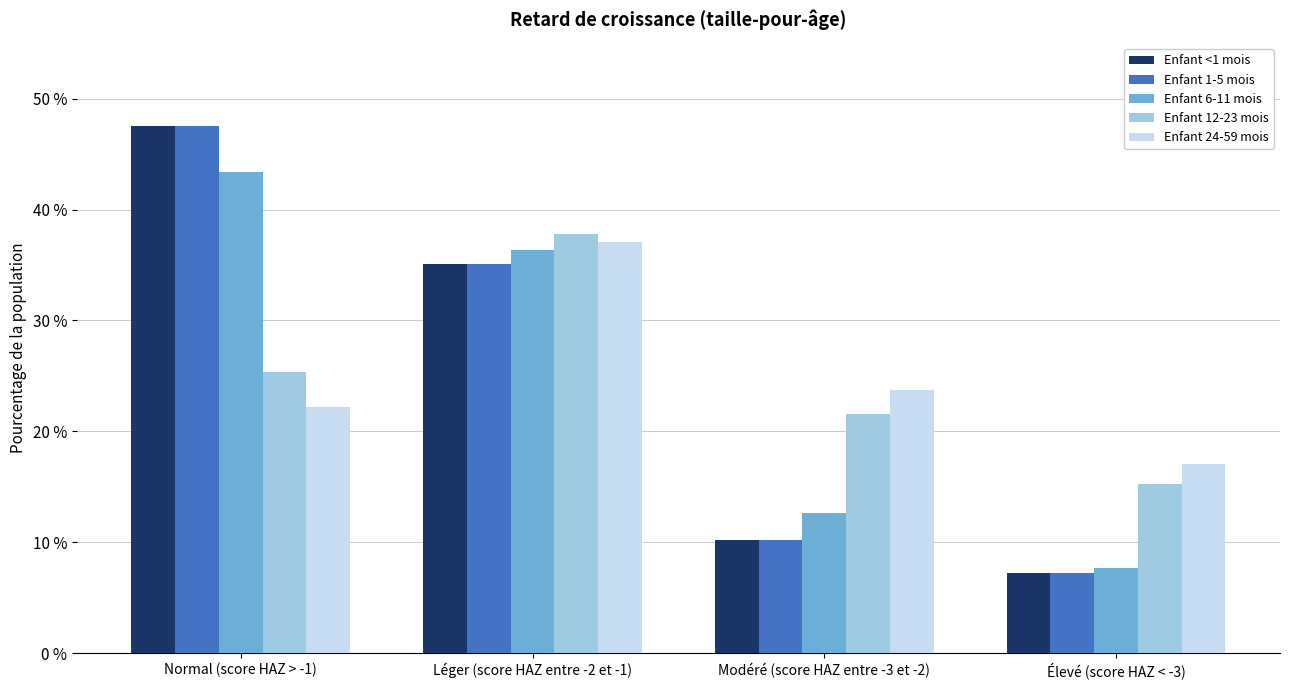

Which series changed the most between Normal (score HAZ > -1) and Élevé (score HAZ < -3)?

Enfant <1 mois